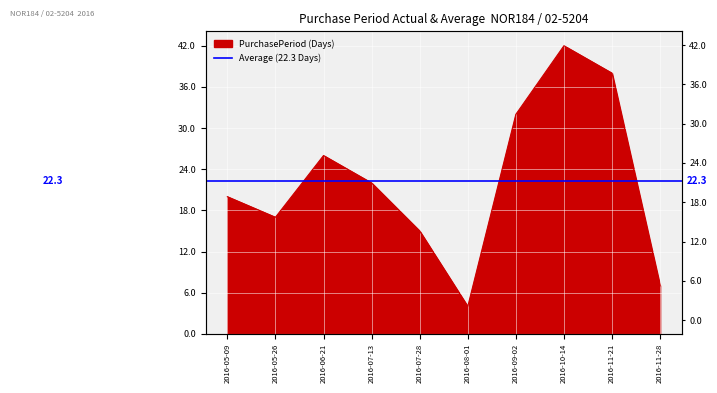

Which category has the lowest value across all series?

2016-08-01